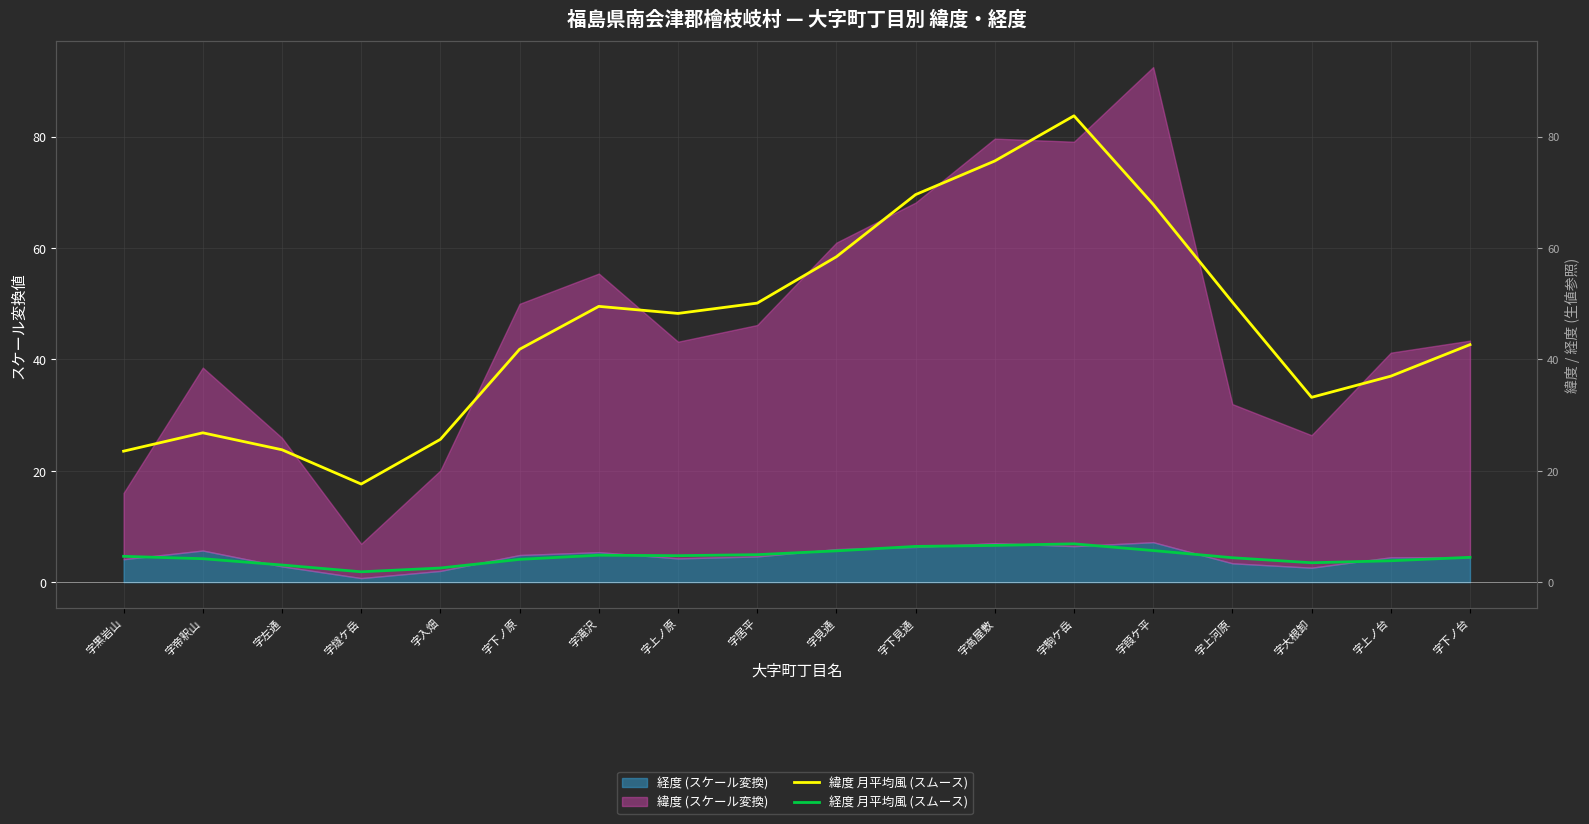

Read the 経度 月平均風 (スムース) value at 字上ノ台.

3.8